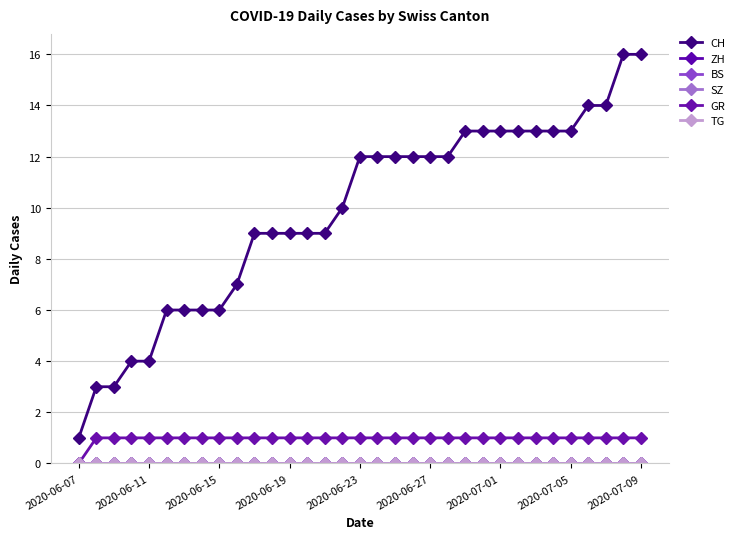

Does the chart have visible grid lines?

Yes